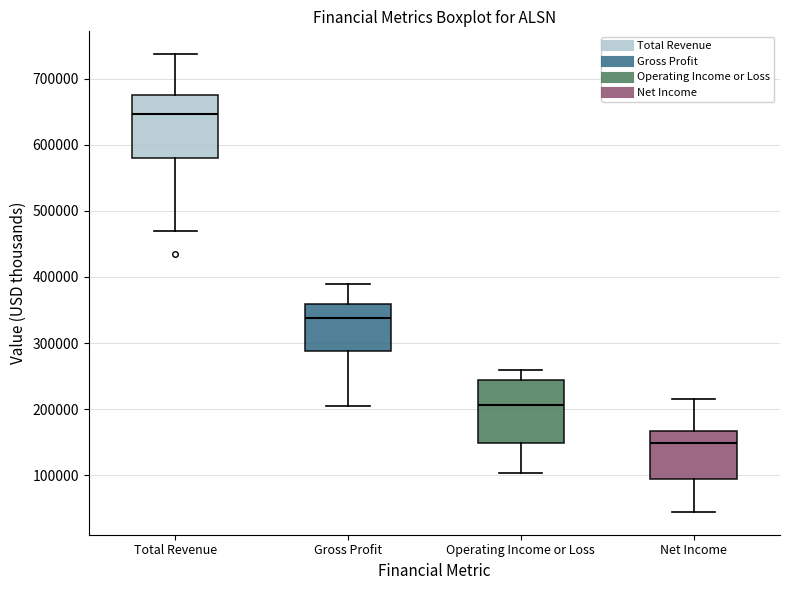

Reading left to right, read every box against the y-axis: the position of its median line, the range the box covers, and the ends of its whiskers. The values are not printed on the chart, so give them approximately, as read against the axis.

Total Revenue: median 650000, box 580000 to 680000, whiskers 470000 to 740000
Gross Profit: median 340000, box 290000 to 360000, whiskers 200000 to 390000
Operating Income or Loss: median 210000, box 150000 to 240000, whiskers 100000 to 260000
Net Income: median 150000, box 100000 to 170000, whiskers 40000 to 220000